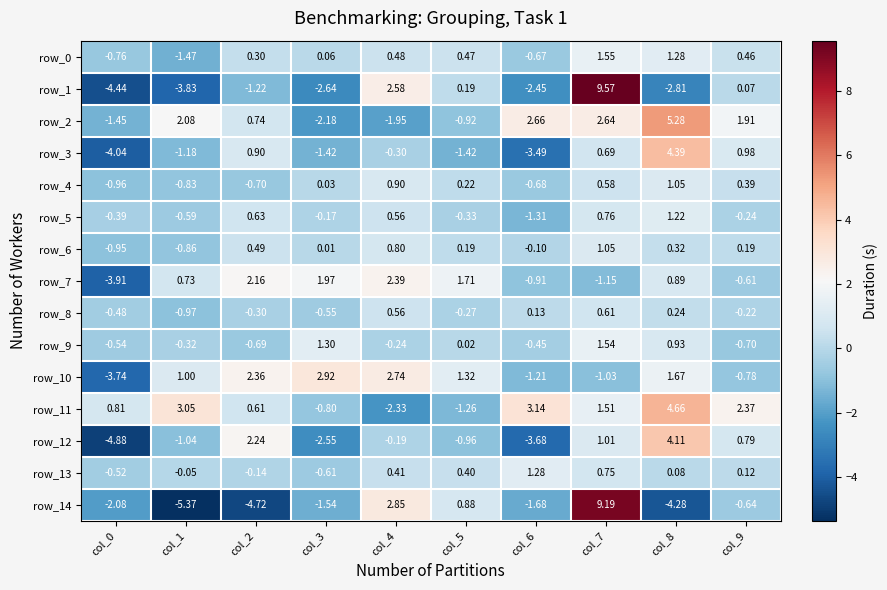

Is the value of row_11 at col_8 greater than the value of row_8 at col_2?

Yes